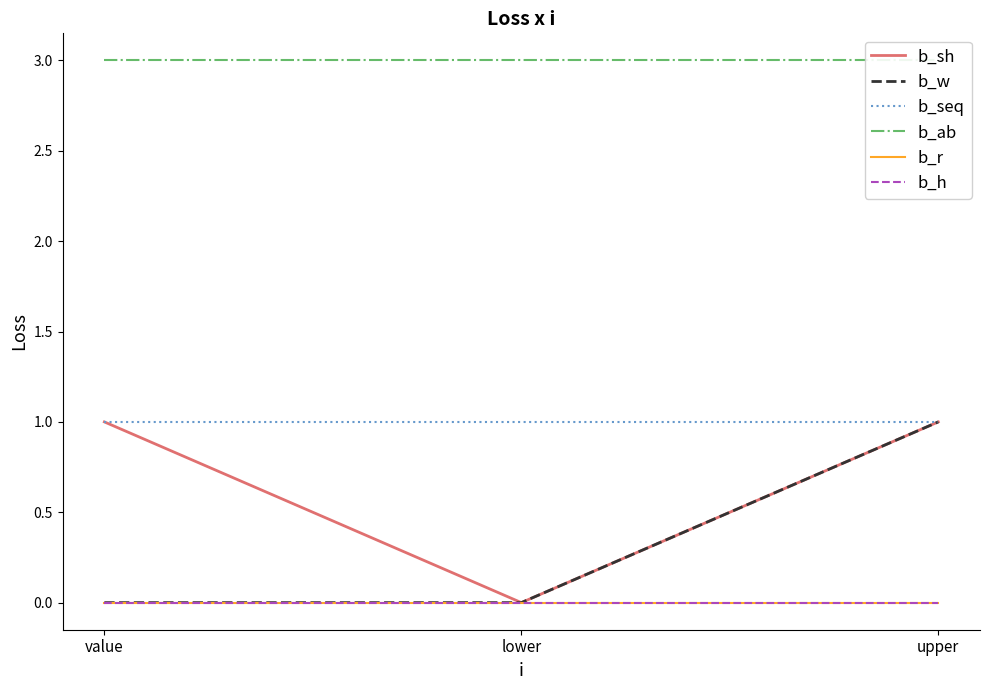

List the series in order of their peak value, lowest first.

b_r, b_h, b_sh, b_w, b_seq, b_ab